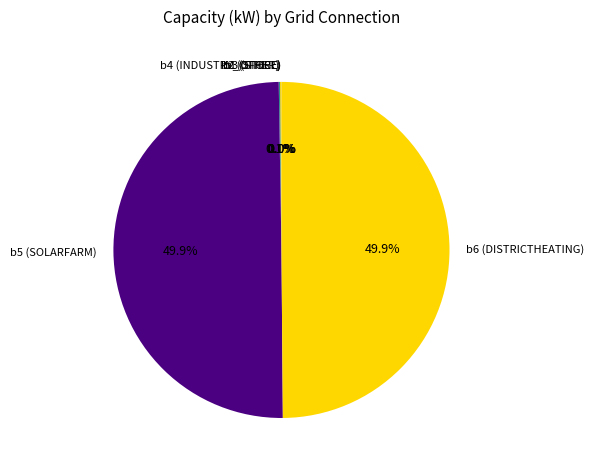

What portion of the pie excludes b5 (SOLARFARM)?

50.1%